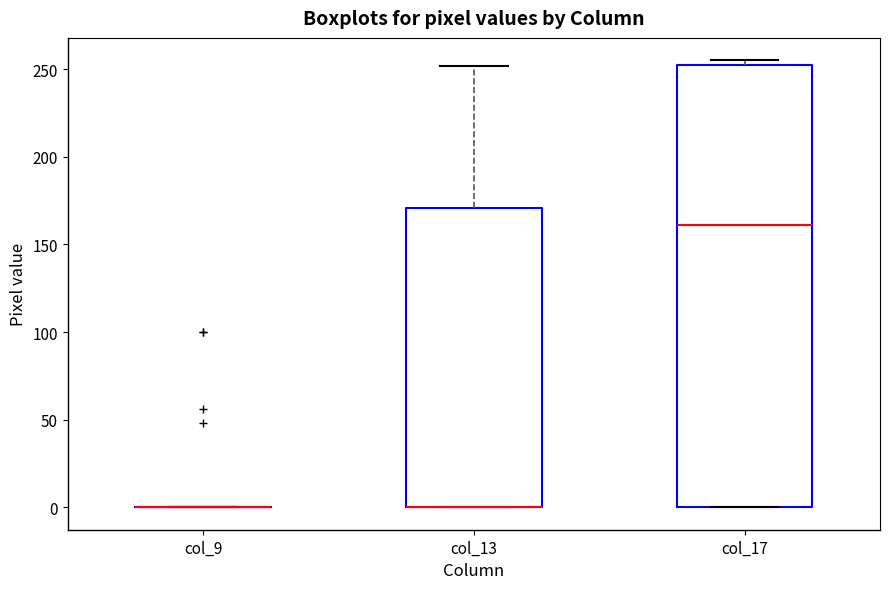

Comparing the boxes themselves (not the whiskers), which one is the tallest?

col_17